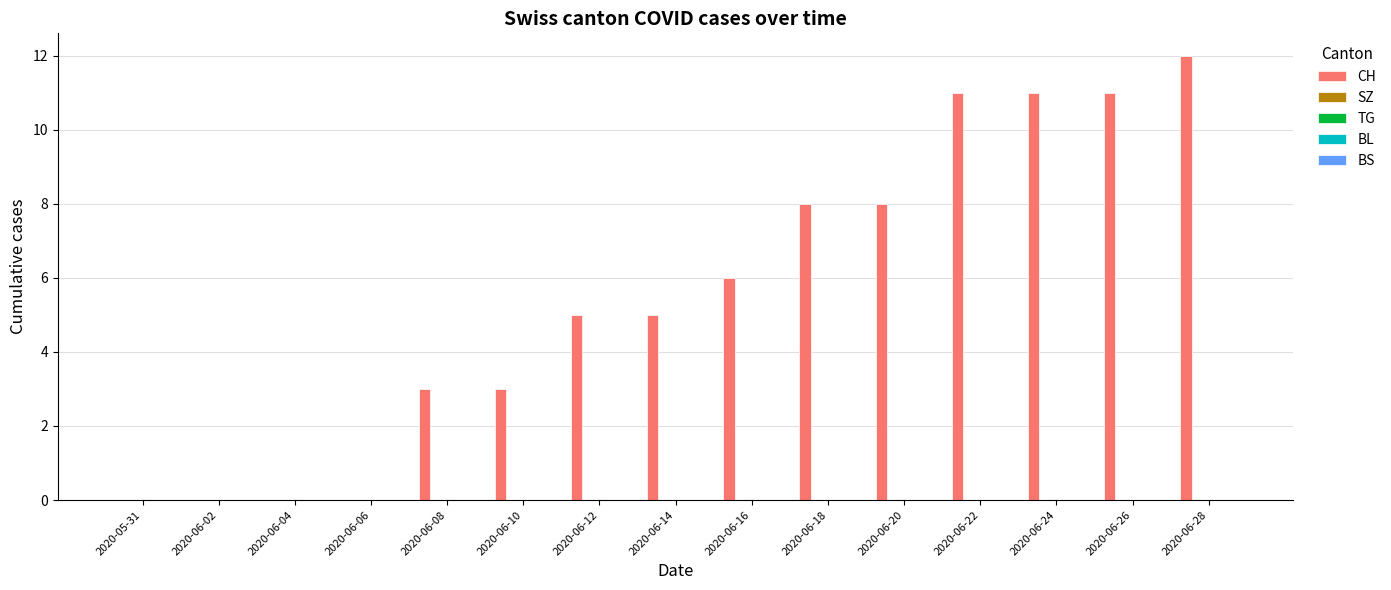

What is the maximum value shown in the chart?

12